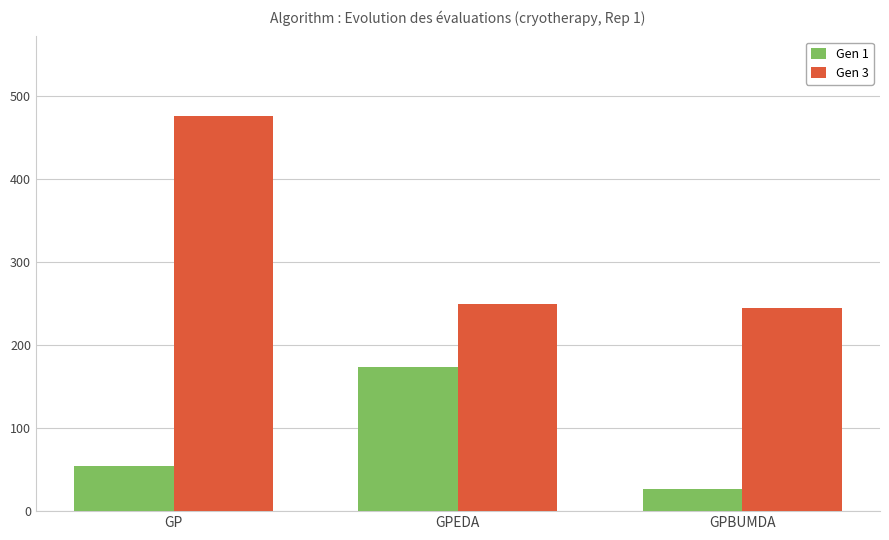

What position from the right is GPEDA?

2